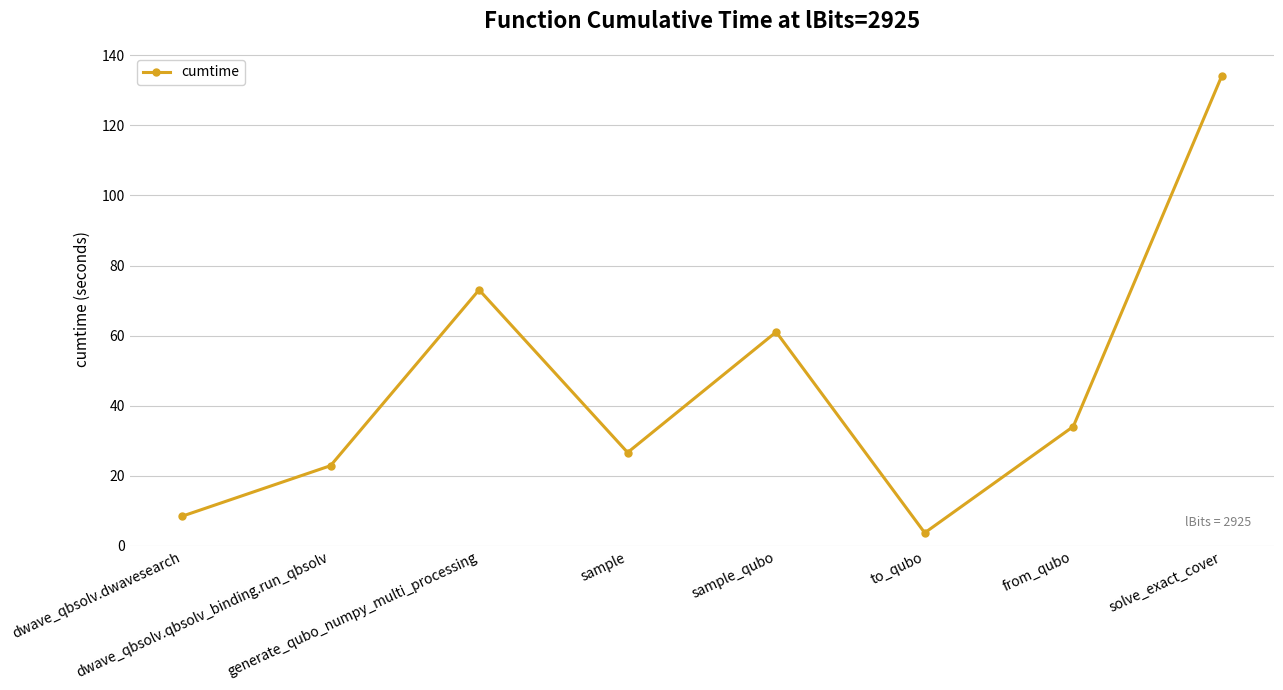

The value at dwave_qbsolv.qbsolv_binding.run_qbsolv is 40.3. True or false?

False